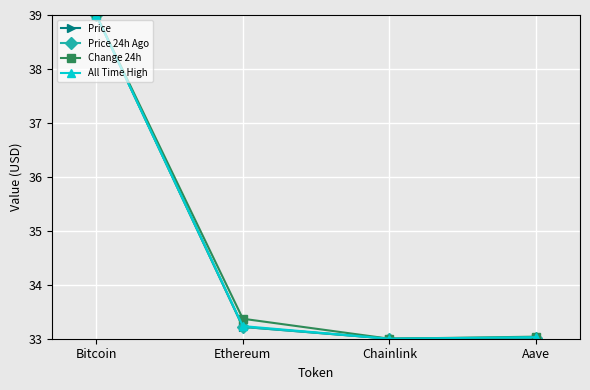

At which category does the chart reach its peak across all series?

Bitcoin